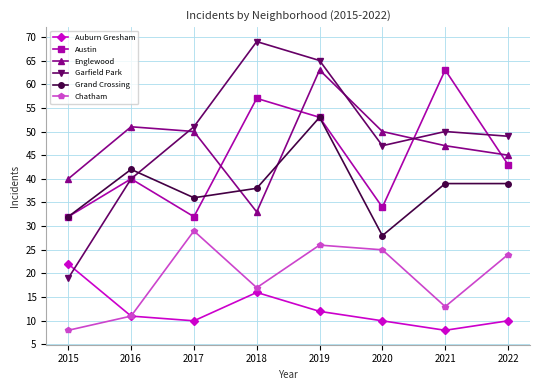

Reading left to right, extract all data points from this chart.

Auburn Gresham: 22	11	10	16	12	10	8	10
Austin: 32	40	32	57	53	34	63	43
Englewood: 40	51	50	33	63	50	47	45
Garfield Park: 19	40	51	69	65	47	50	49
Grand Crossing: 32	42	36	38	53	28	39	39
Chatham: 8	11	29	17	26	25	13	24